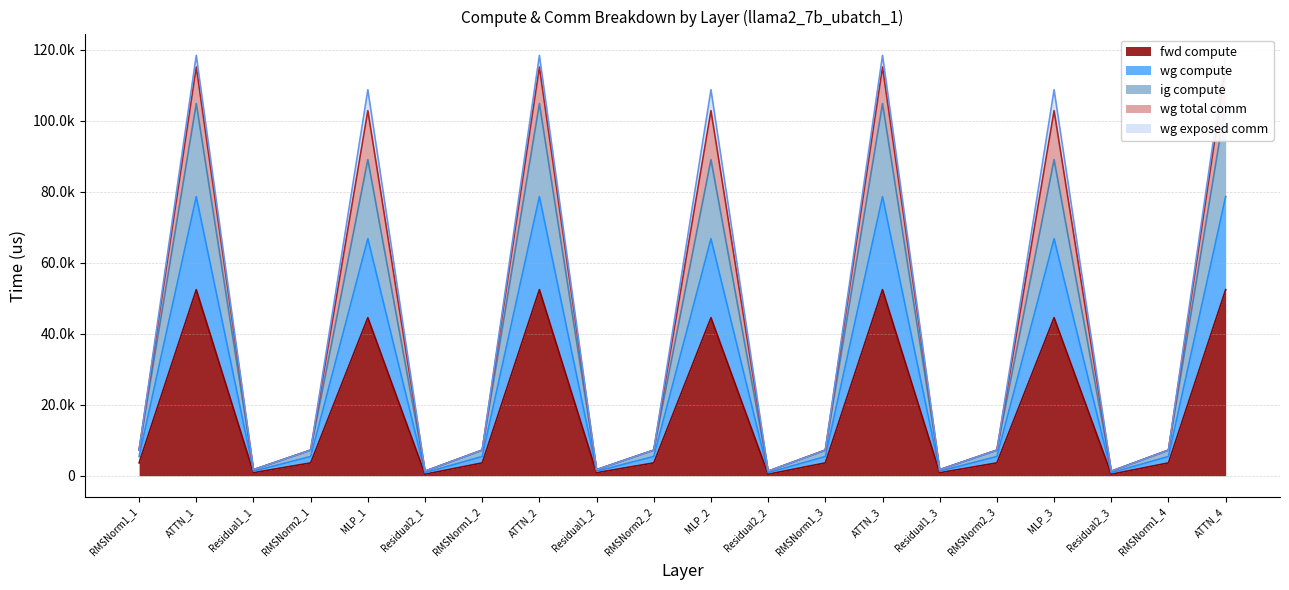

Is it true that ig compute equals 5406.7 at RMSNorm2_3?

True